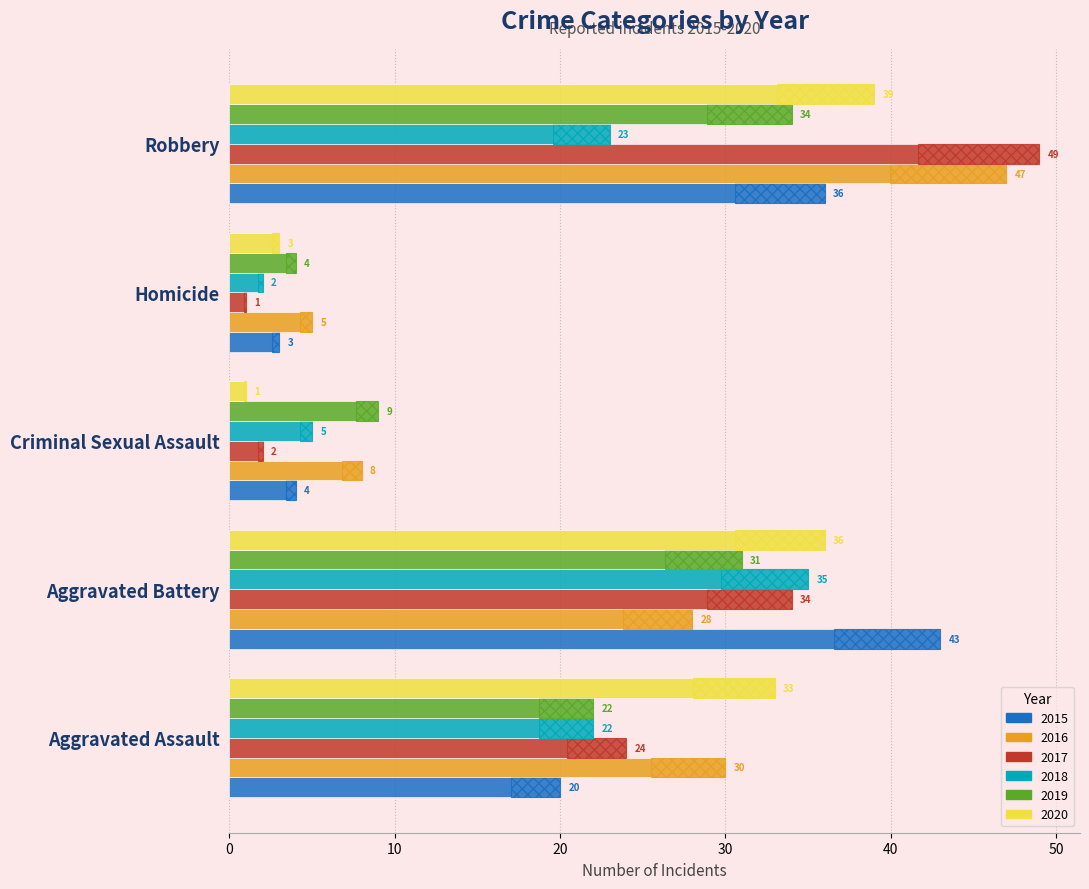

Which has a higher value, Aggravated Battery or Aggravated Assault?

Aggravated Battery